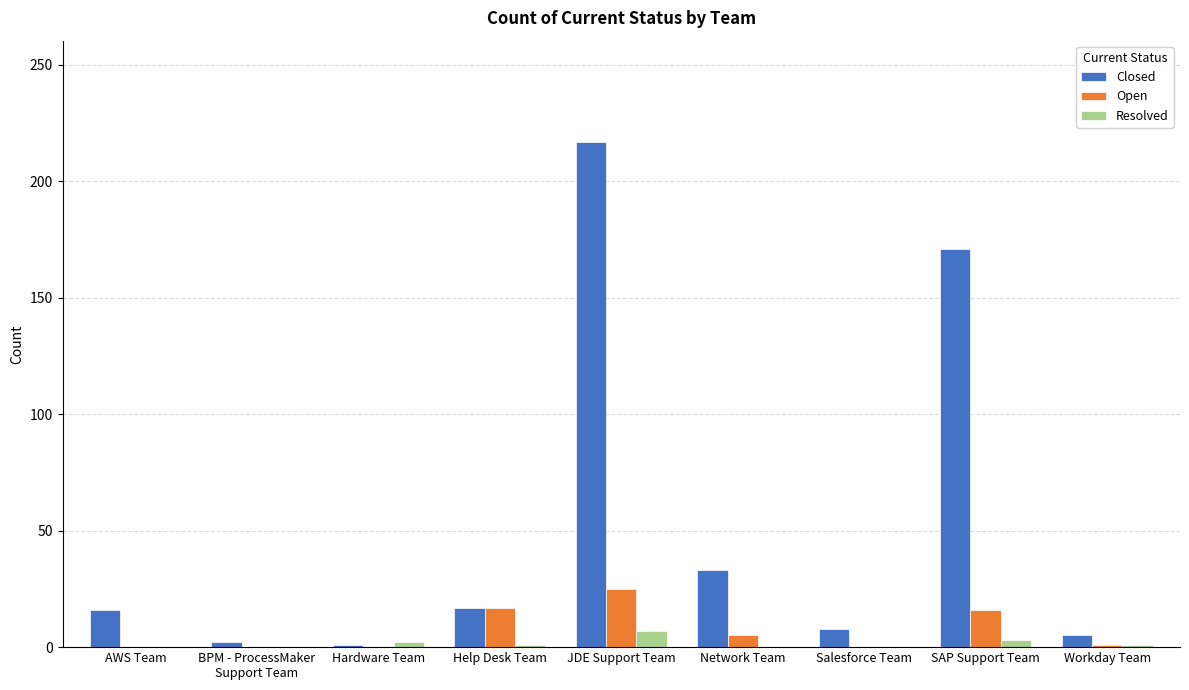

What are all the series names shown in the legend?

Closed, Open, Resolved